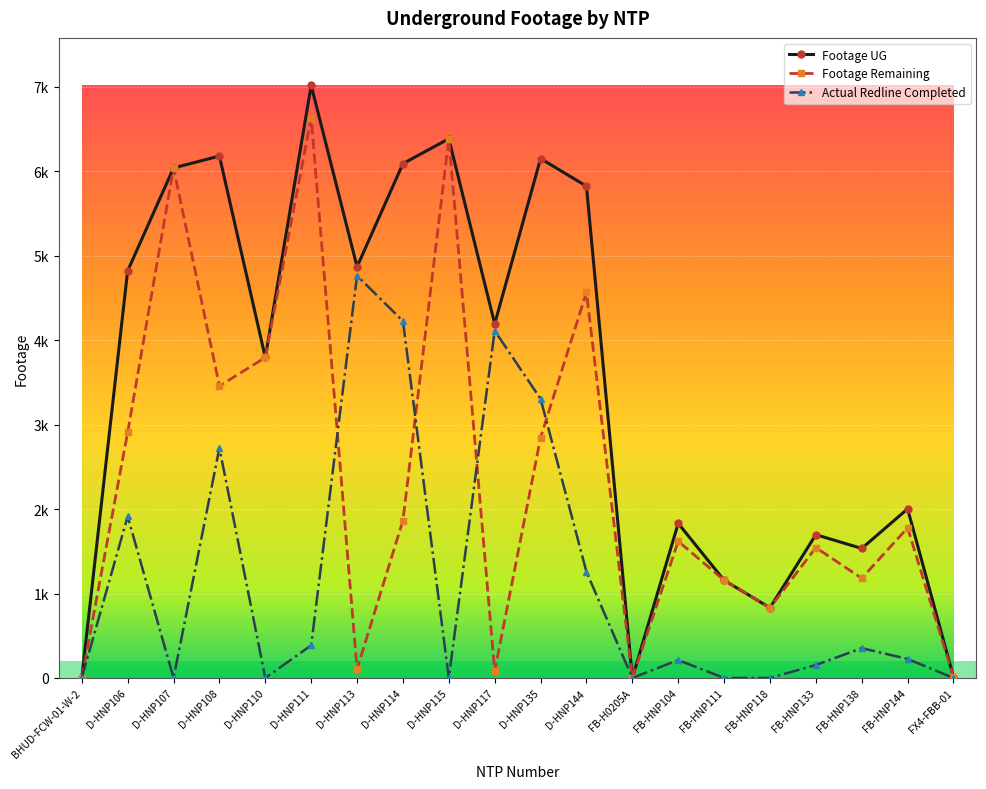

Reading right to left, what are all the values shown in this chart?

Footage UG: 11	2003	1534	1697	831	1157	1831	0	5825	6152	4194	6387	6092	4870	7020	3796	6182	6041	4822	0
Footage Remaining: 11	1778	1181	1544	831	1157	1619	0	4568	2846	81	6387	1865	105	6634	3796	3458	6041	2908	0
Actual Redline Completed Footage UG: 0	225	353	153	0	0	212	0	1257	3306	4113	0	4227	4765	386	0	2724	0	1914	0